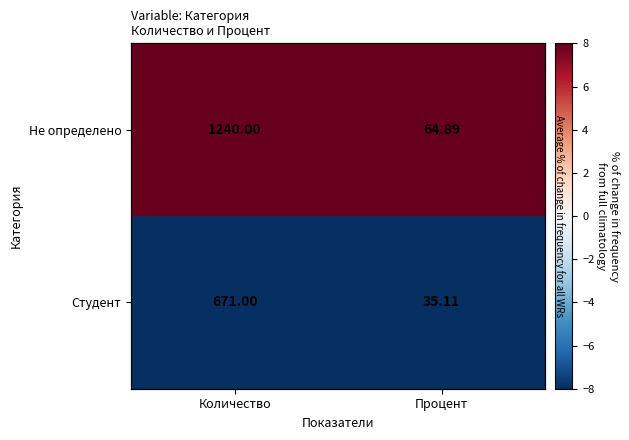

Rank the series by their maximum value, from lowest to highest.

Студент, Не определено